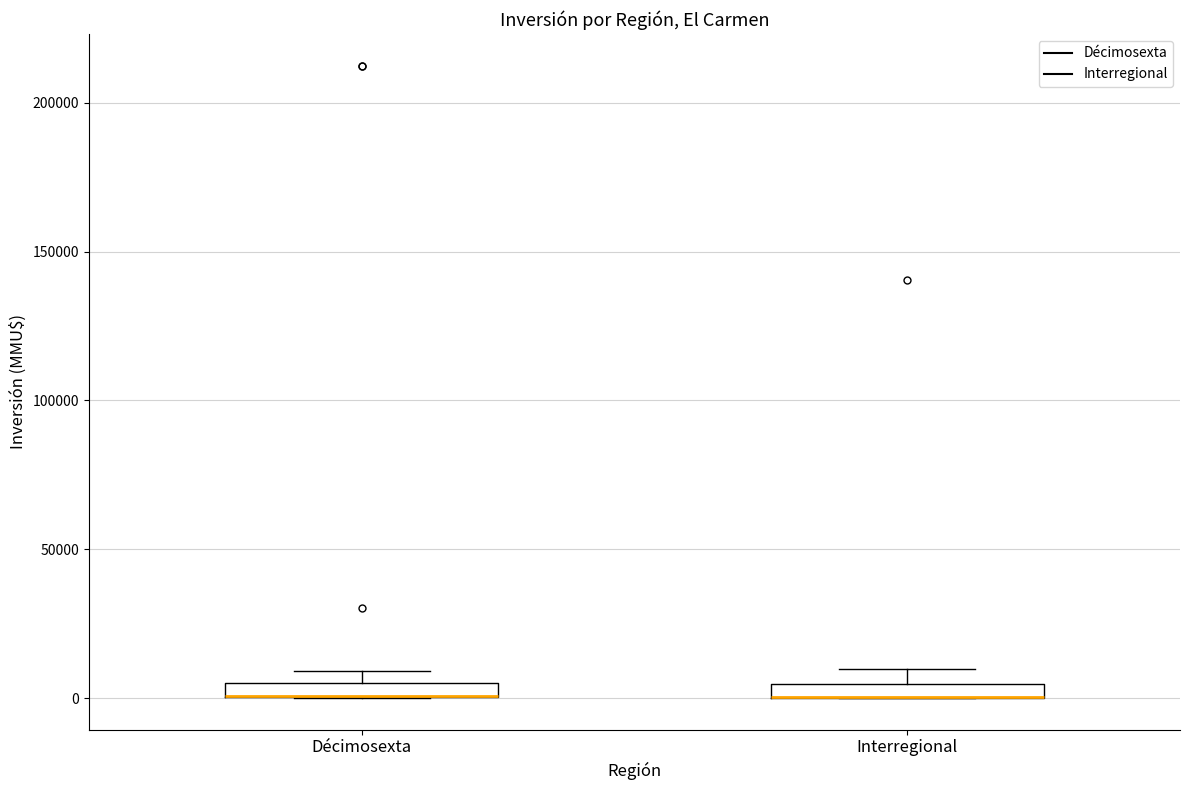

Where is the lower edge of the box for Décimosexta on the y-axis? The values are not printed on the chart, so give them approximately, as read against the axis.

0